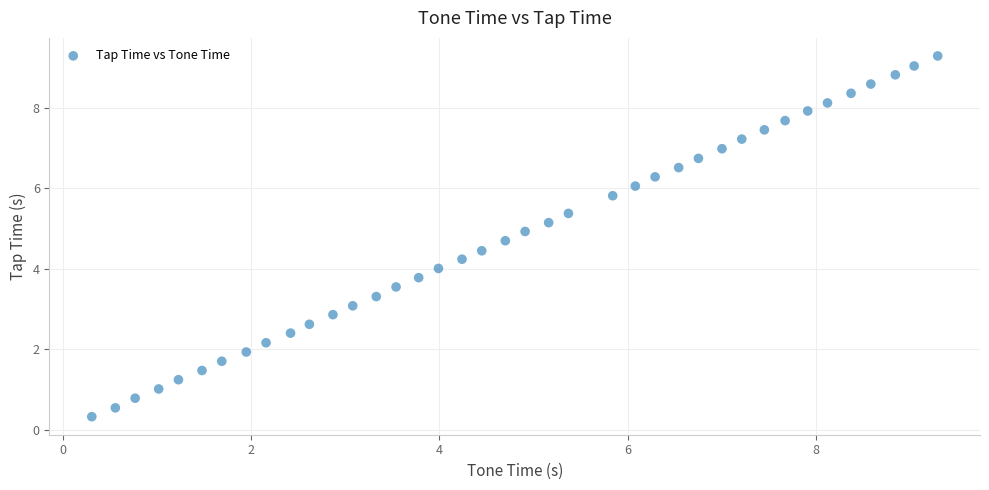

What is the range of X values (max minus min)?

9.0